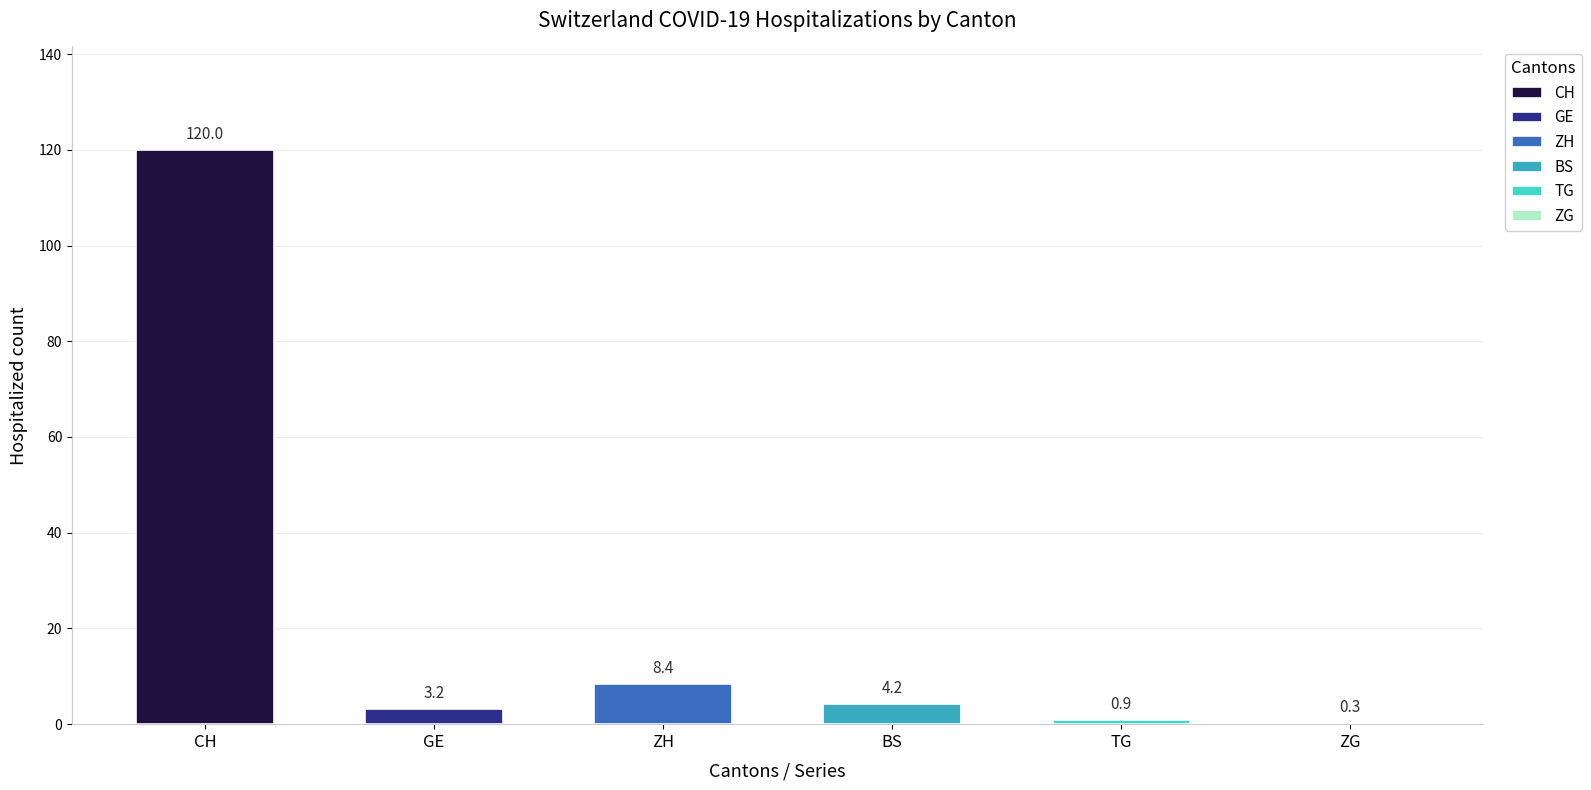

Rank the series at 2020-06-09 from highest to lowest value.

CH, ZH, BS, GE, TG, ZG